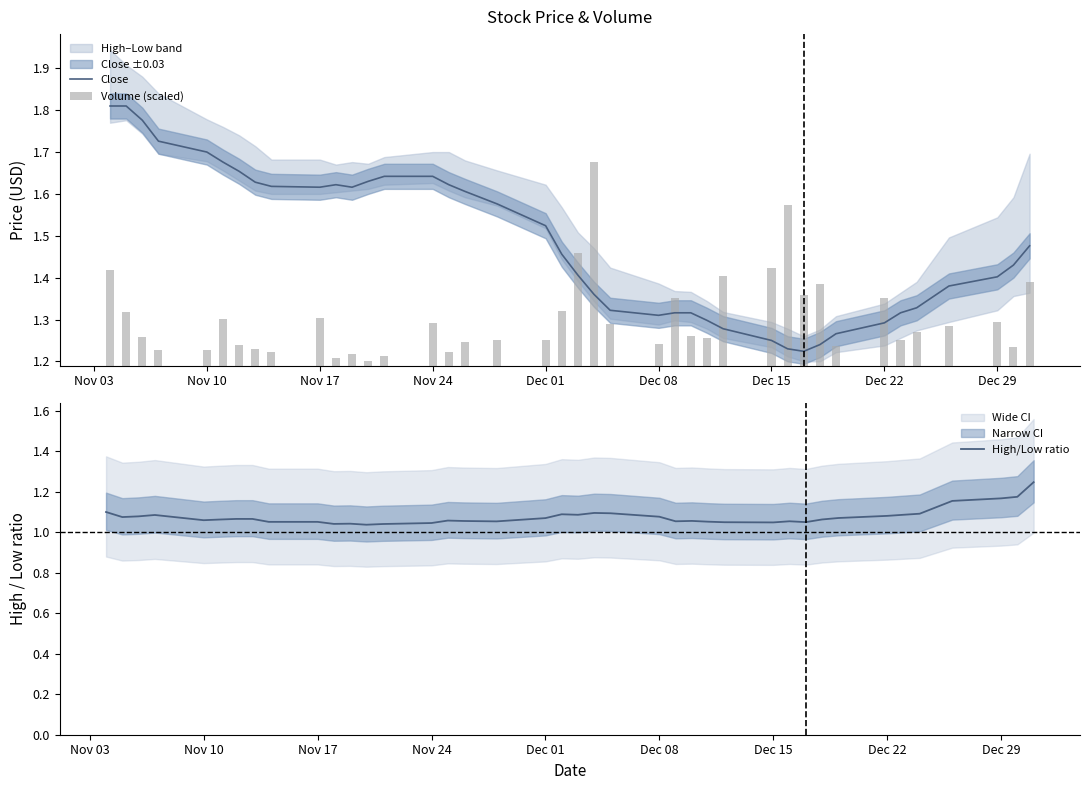

What is the minimum value for High/Low ratio?

1.0